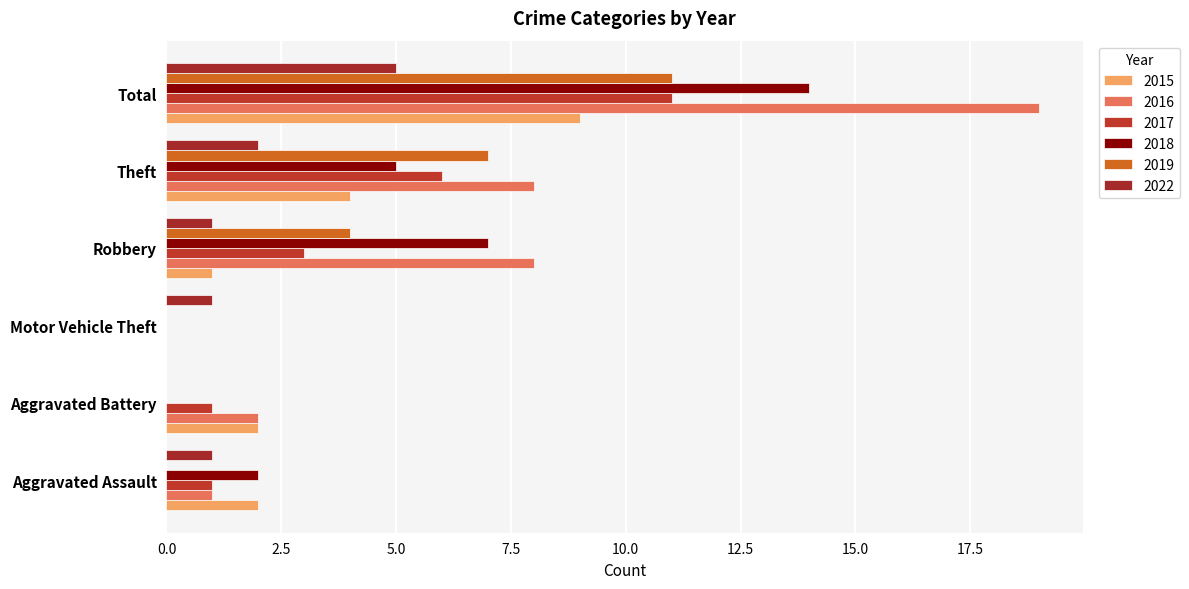

What is the sum of all 2018 values?

28